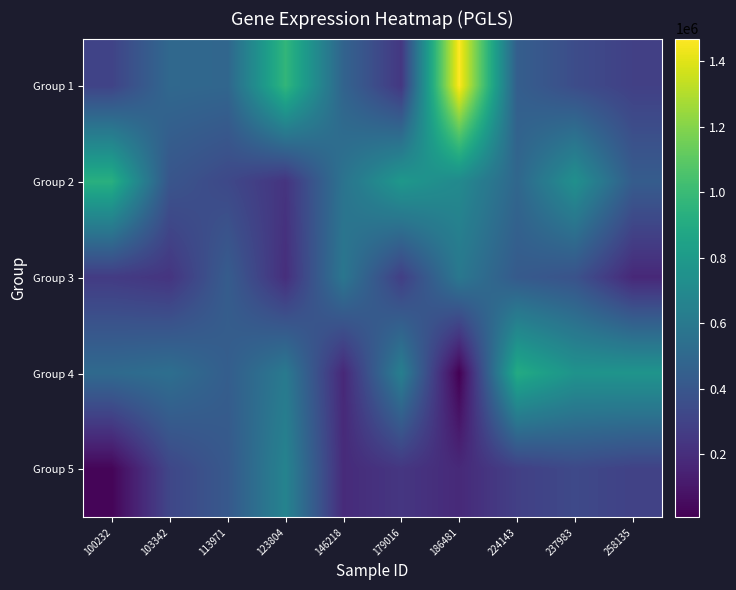

Between 186481 and 113971, which is larger?

186481